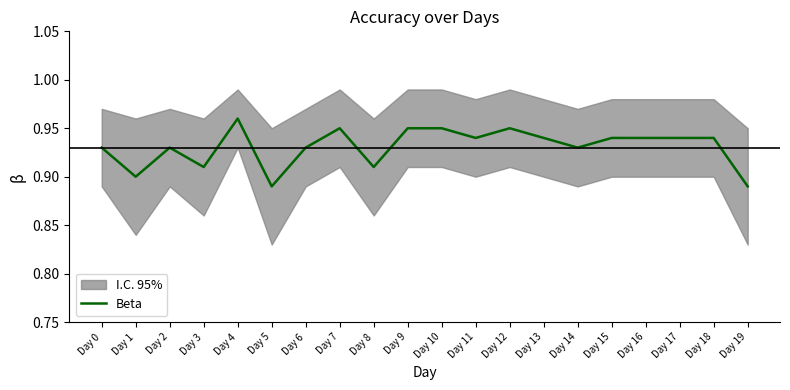

How many points are higher than both their immediate neighbors (excluding endpoints)?

4